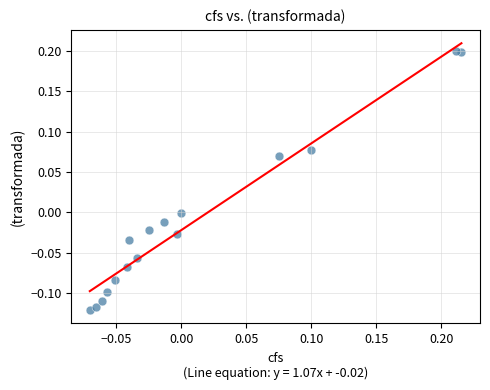

What is the range of Y values (max minus min)?

0.3